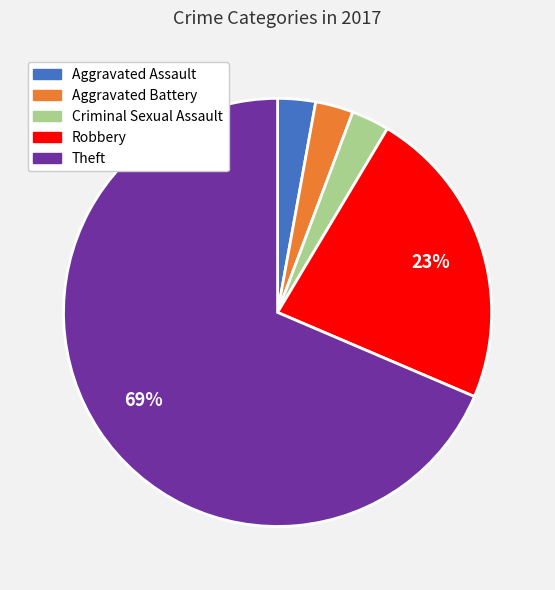

Do Aggravated Battery and Criminal Sexual Assault together represent more than half of the pie?

No